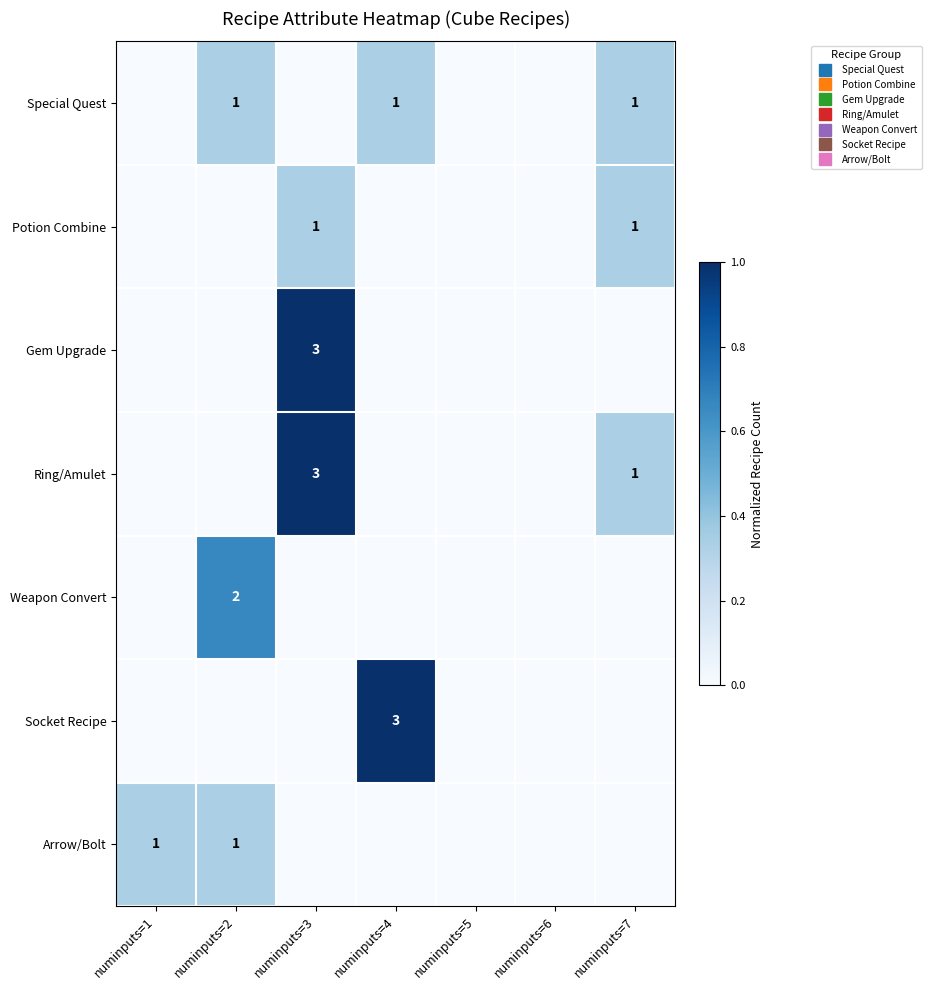

How many data points in Ring/Amulet are above 0?

2